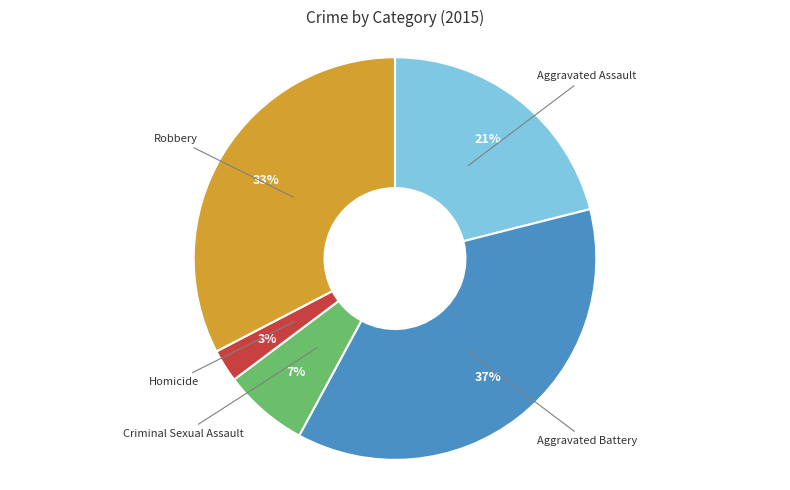

To the nearest percent, what percentage of the pie is Aggravated Assault?

21%